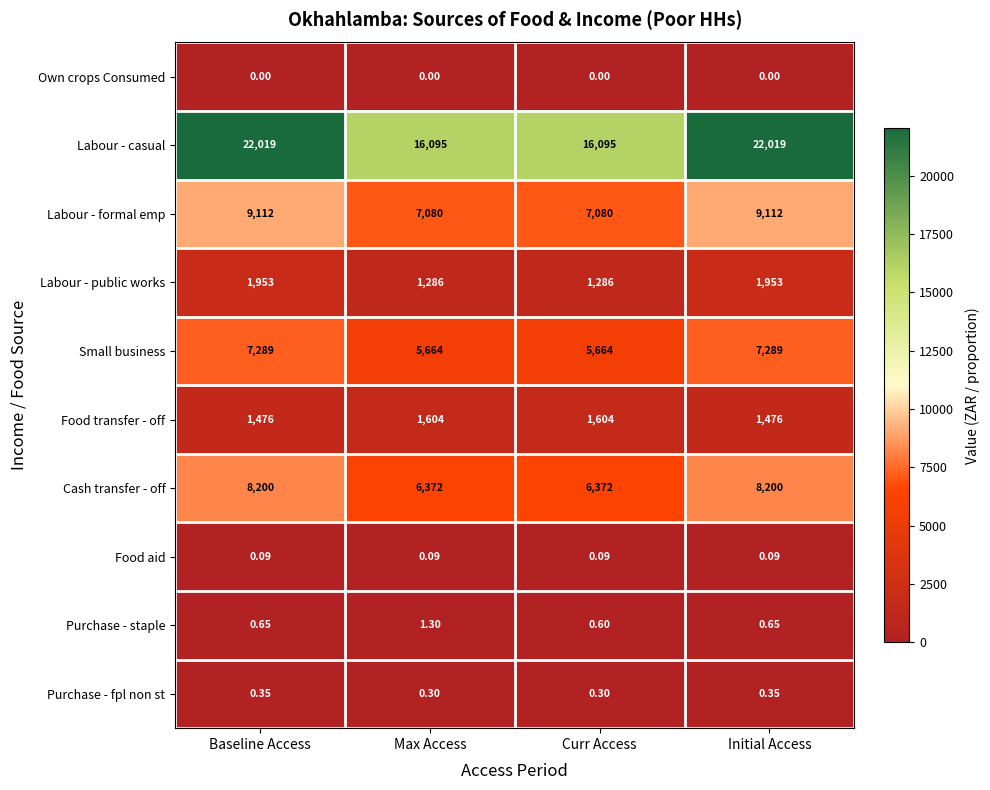

Rank the series by their maximum value, from highest to lowest.

Labour - casual, Labour - formal emp, Cash transfer - off, Small business, Labour - public works, Food transfer - off, Purchase - staple, Purchase - fpl non st, Food aid, Own crops Consumed